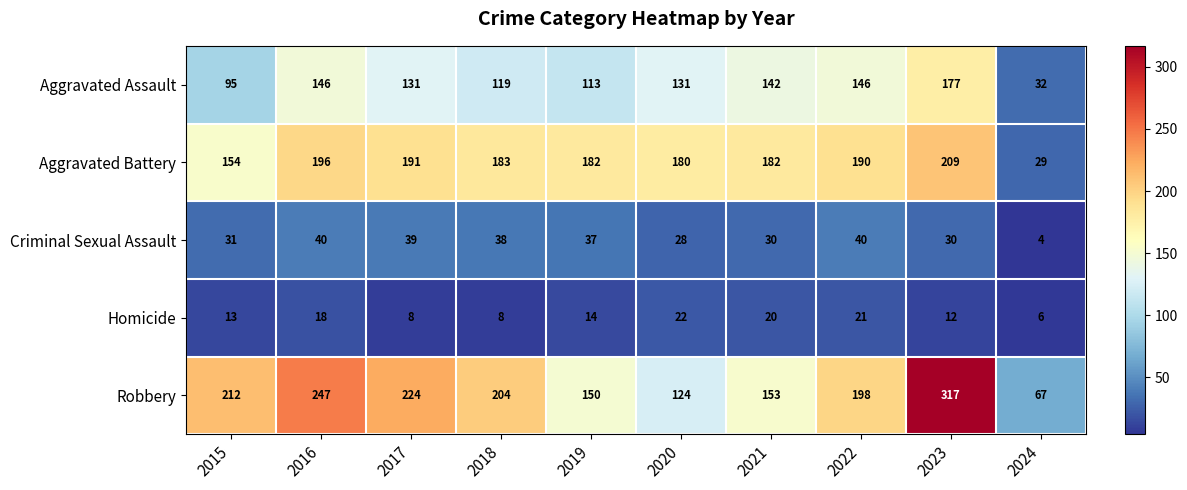

Which series has the largest total across all categories?

Robbery